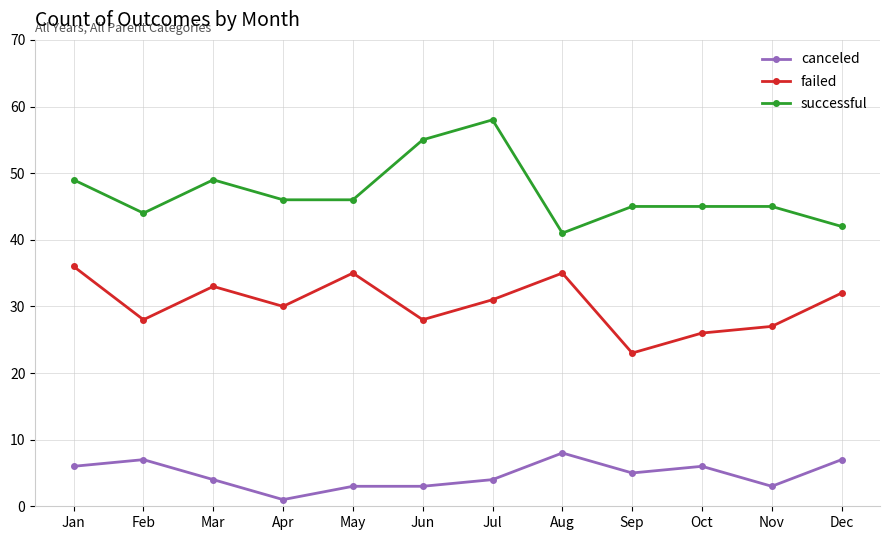

How many lines are shown in the chart?

3